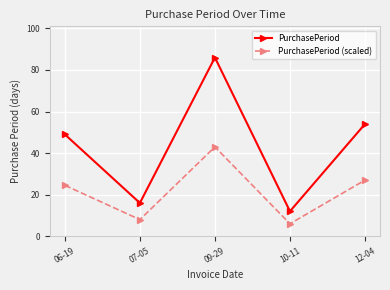

Which series changed the most between 10-11 and 12-04?

PurchasePeriod